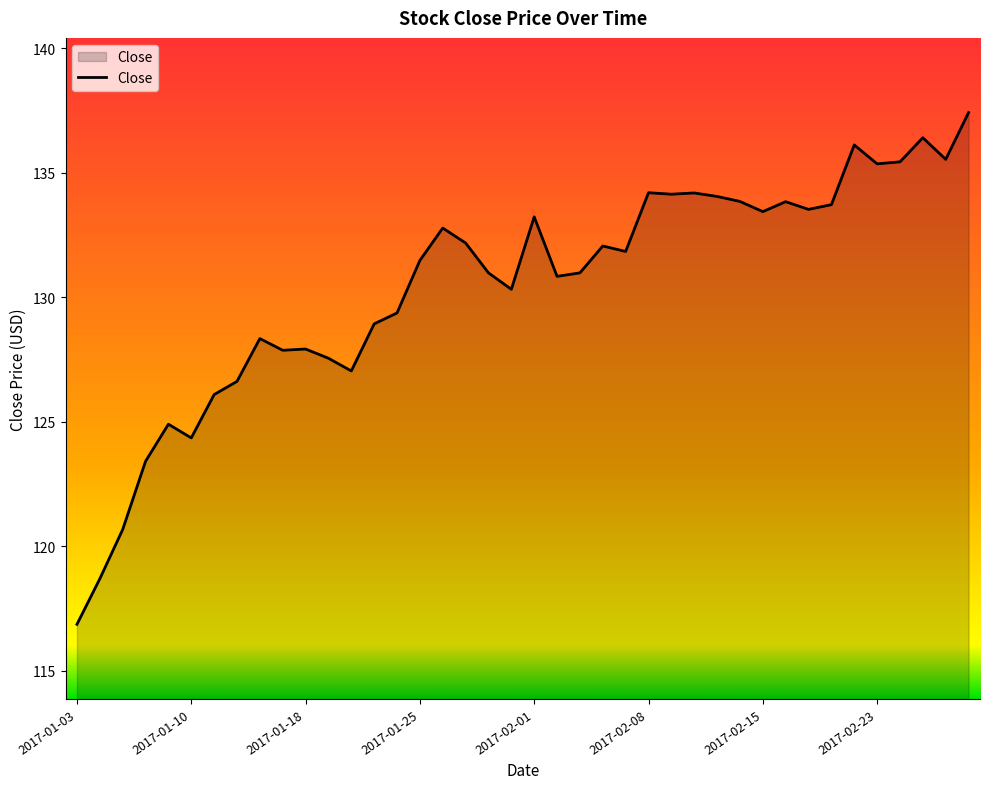

What is the difference between the maximum and minimum values?

20.6